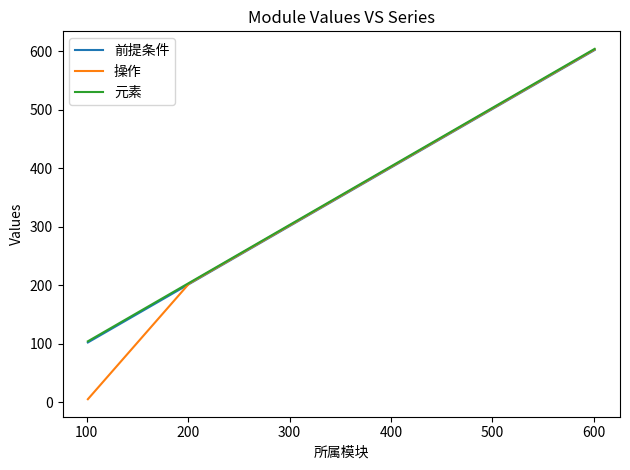

What is the difference between the second highest and second lowest values in the 前提条件 series?

300